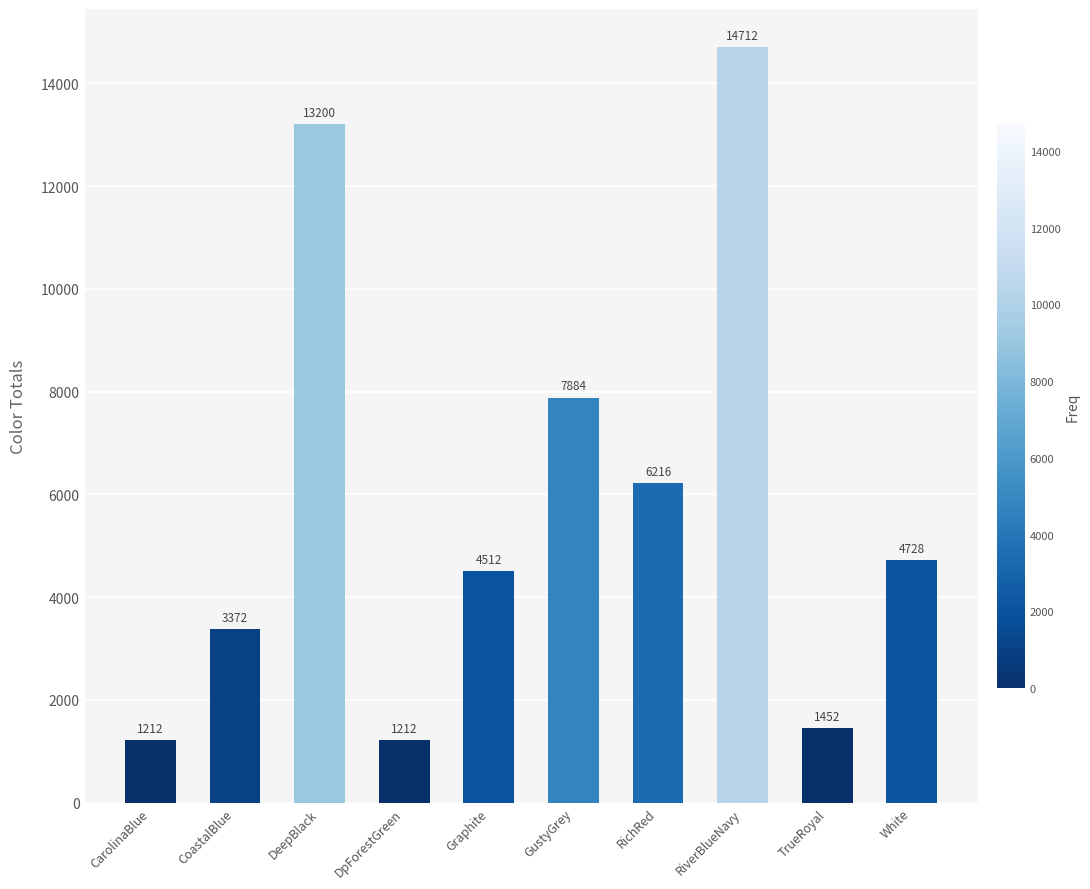

Where does the data first go above 4728?

DeepBlack